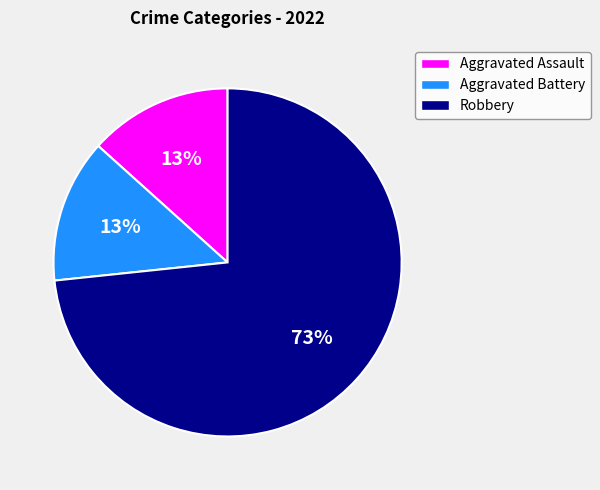

Which category has the biggest portion of the pie?

Robbery